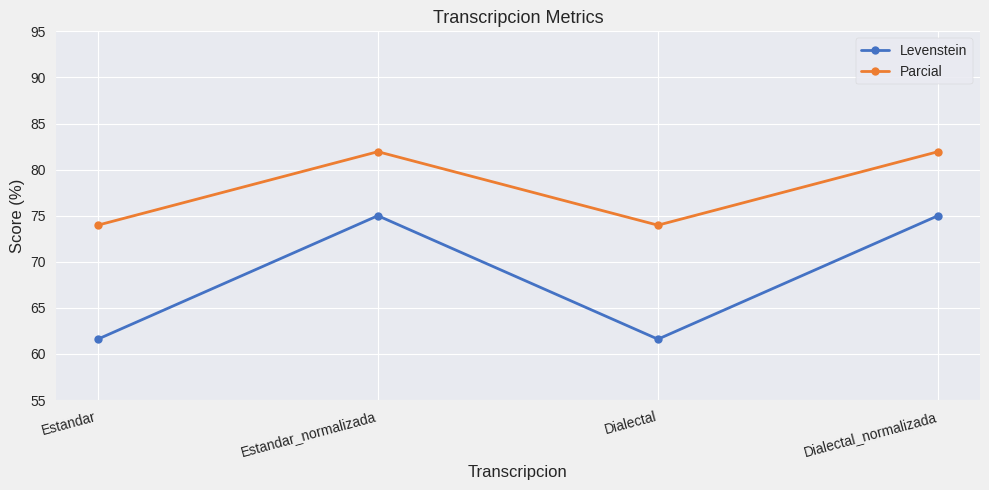

What is the sum of all Levenstein values?

273.2